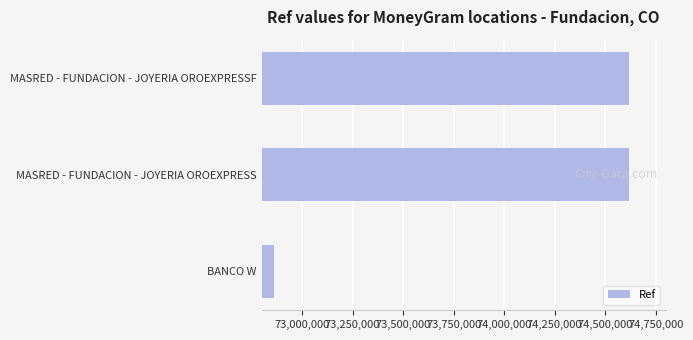

Which has a higher value, BANCO W or MASRED - FUNDACION - JOYERIA OROEXPRESS?

MASRED - FUNDACION - JOYERIA OROEXPRESS